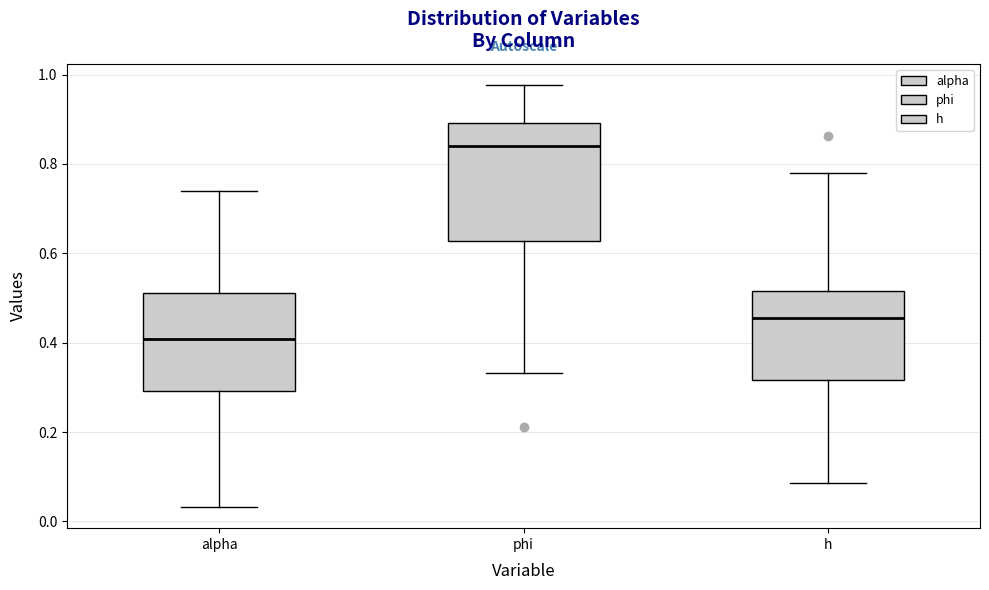

Reading left to right, transcribe this box plot: for each box, give where its median line is, the range the box spans, and where its two whiskers end, as read against the y-axis. The values are not printed on the chart, so give them approximately, as read against the axis.

alpha: median 0.40, box 0.30 to 0.52, whiskers 0.04 to 0.74
phi: median 0.84, box 0.62 to 0.90, whiskers 0.34 to 0.98
h: median 0.46, box 0.32 to 0.52, whiskers 0.08 to 0.78